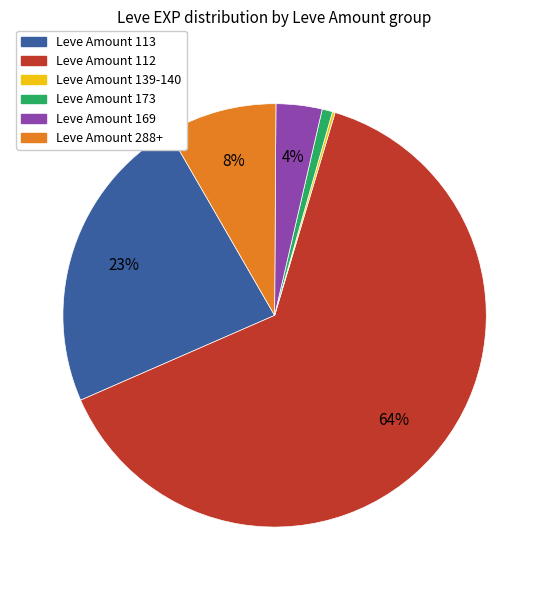

To the nearest percent, what is the average slice percentage?

17%